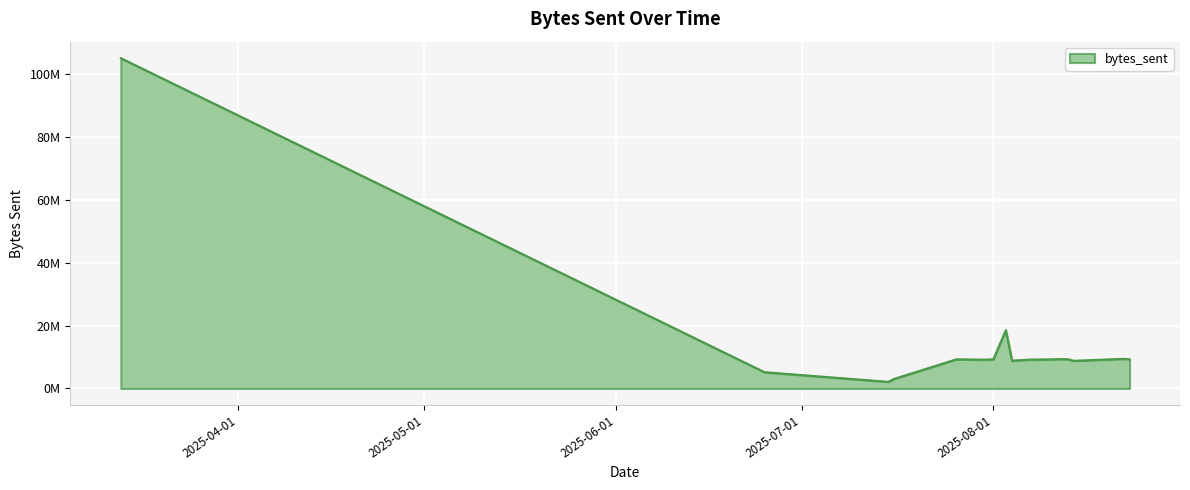

What is the greatest value displayed?

105175329